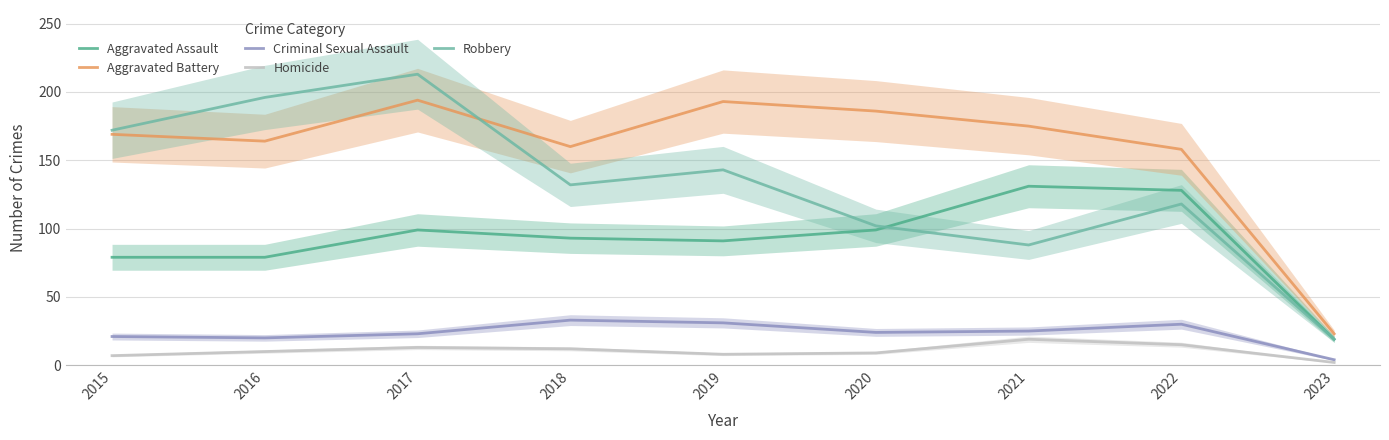

Which series has the widest spread of values?

Robbery